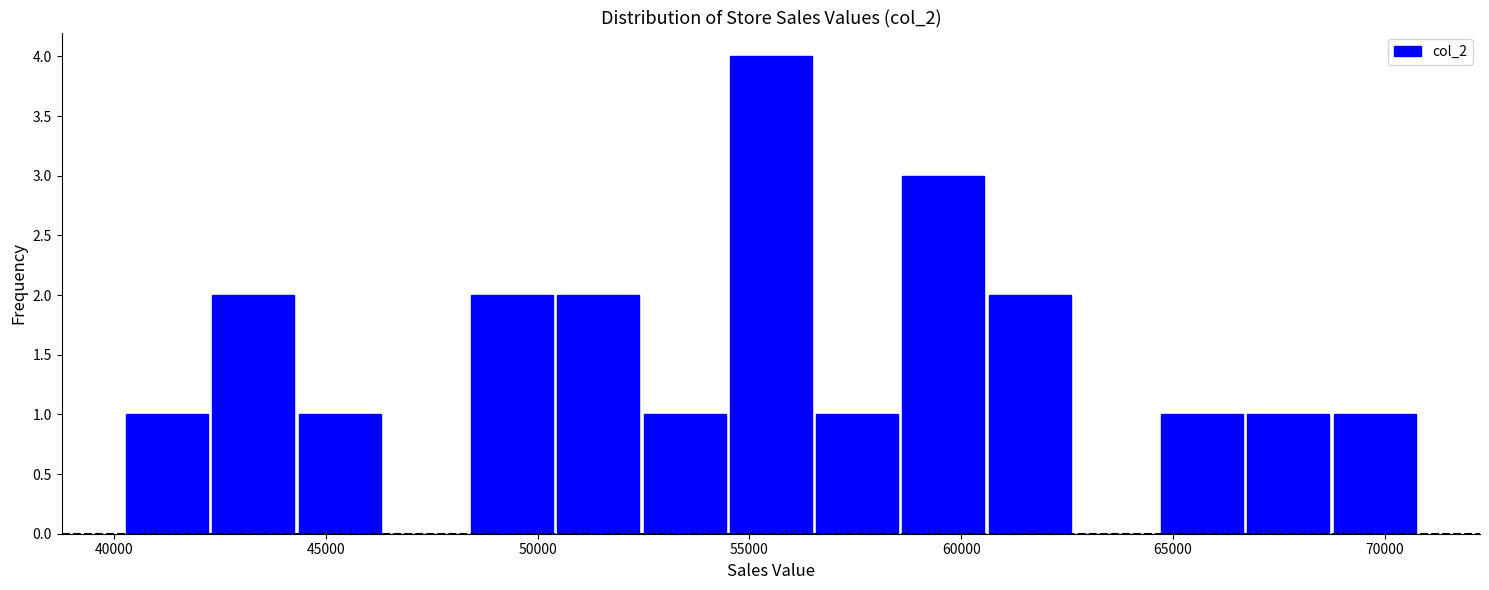

Reading left to right, list every bar in this chart as the range it spans on the x-axis followed by its height. Neither the bar edges nor the heights are printed on the chart, so give them approximately, as read against the axes.

40000 to 42500: 1
42500 to 44500: 2
44500 to 46500: 1
46500 to 48500: 0
48500 to 50500: 2
50500 to 52500: 2
52500 to 54500: 1
54500 to 56500: 4
56500 to 58500: 1
58500 to 60500: 3
60500 to 62500: 2
62500 to 64500: 0
64500 to 66500: 1
66500 to 68500: 1
68500 to 71000: 1